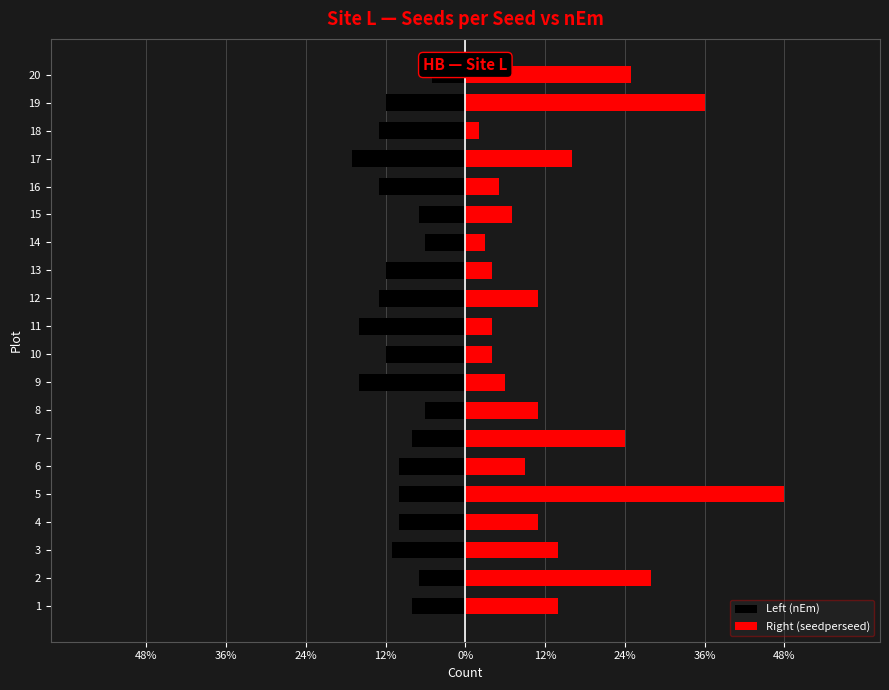

What value does the Left (nEm) series have at 6, to the nearest 10?

-10